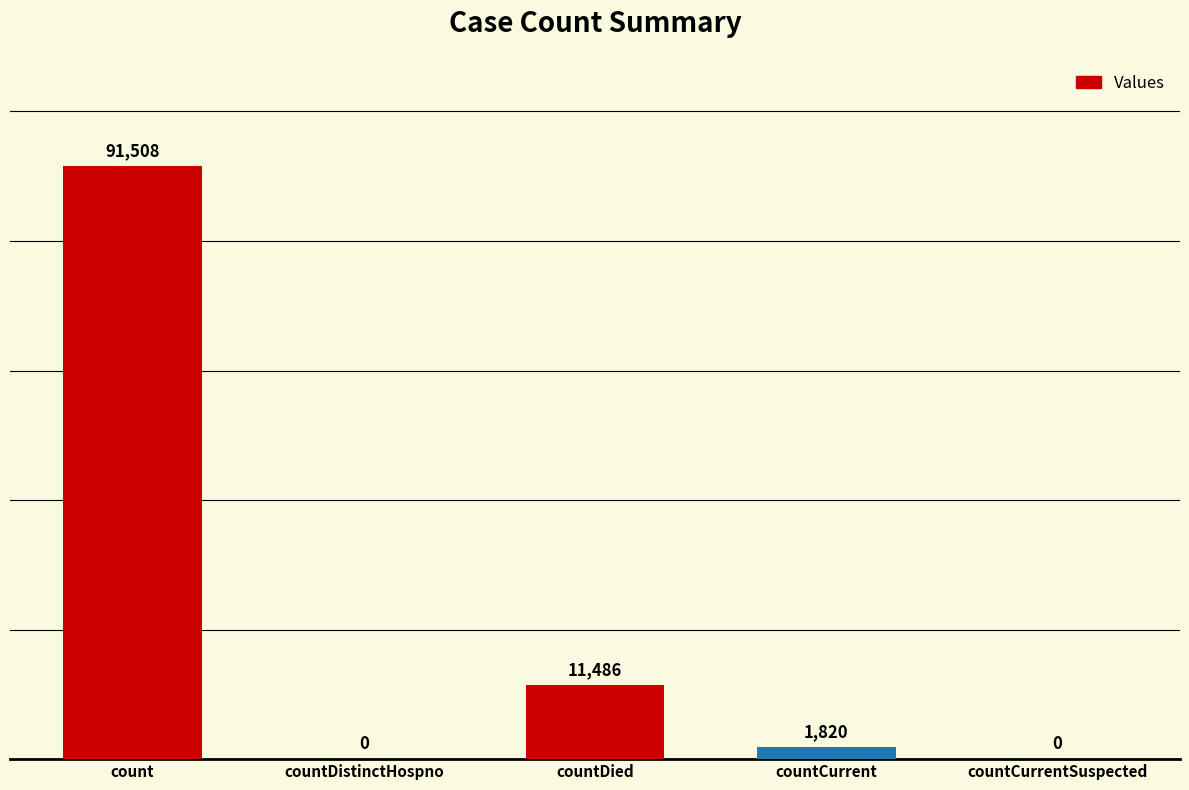

Which category has the lowest value across all series?

countDistinctHospno